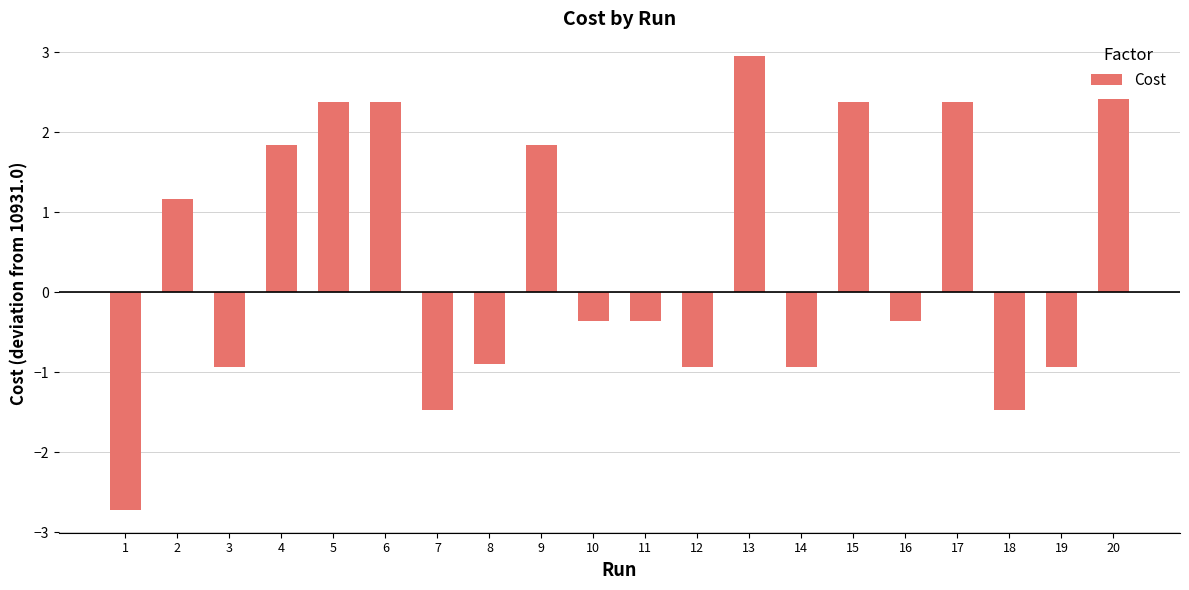

Between 15 and 8, which is larger?

15